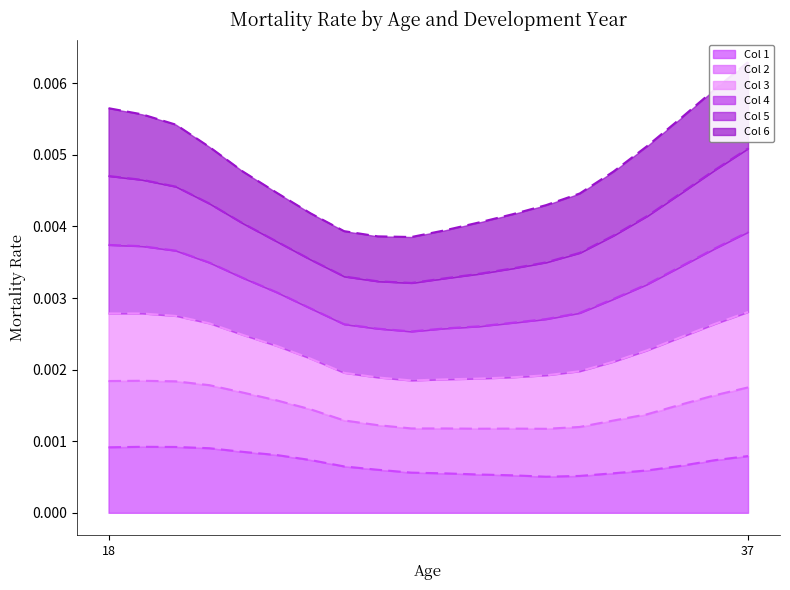

True or false: Col 2 and Col 1 cross at least once.

False